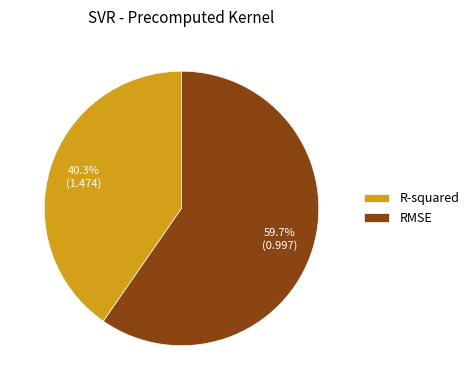

What is the largest slice in the pie chart?

RMSE